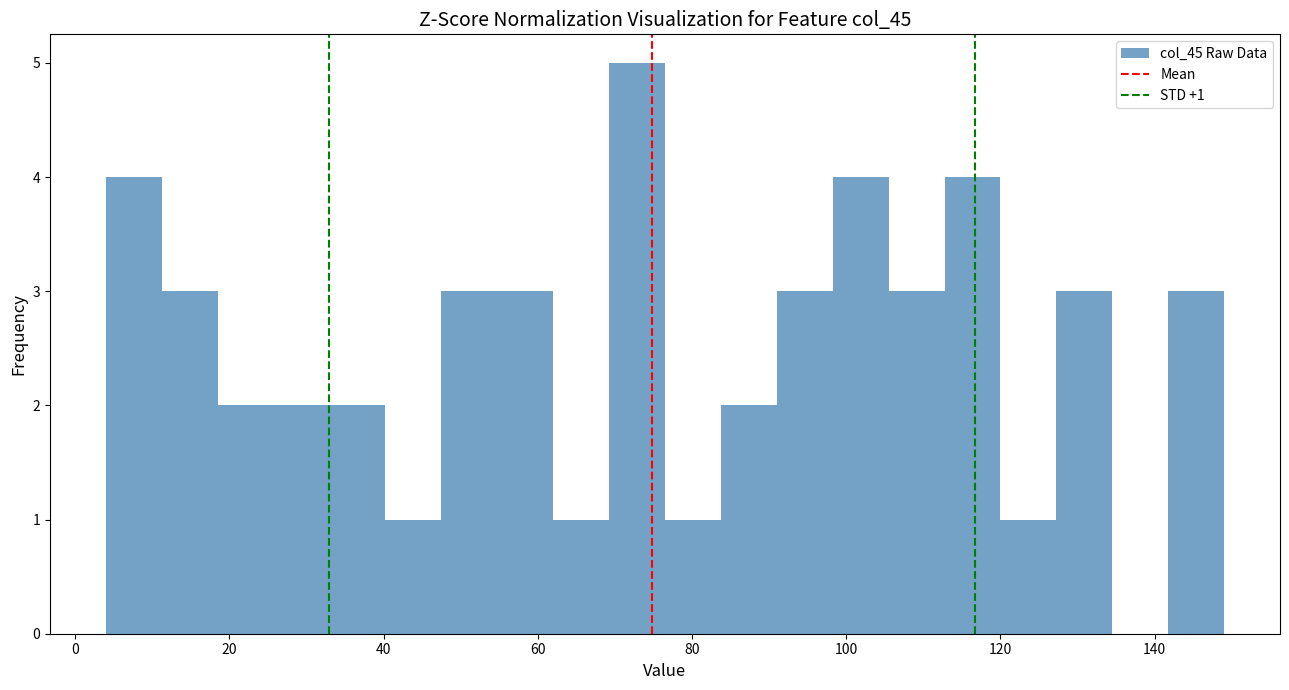

Around what value on the x-axis is the tallest bar? Give the approximate position of its centre, as read against the axis.

72